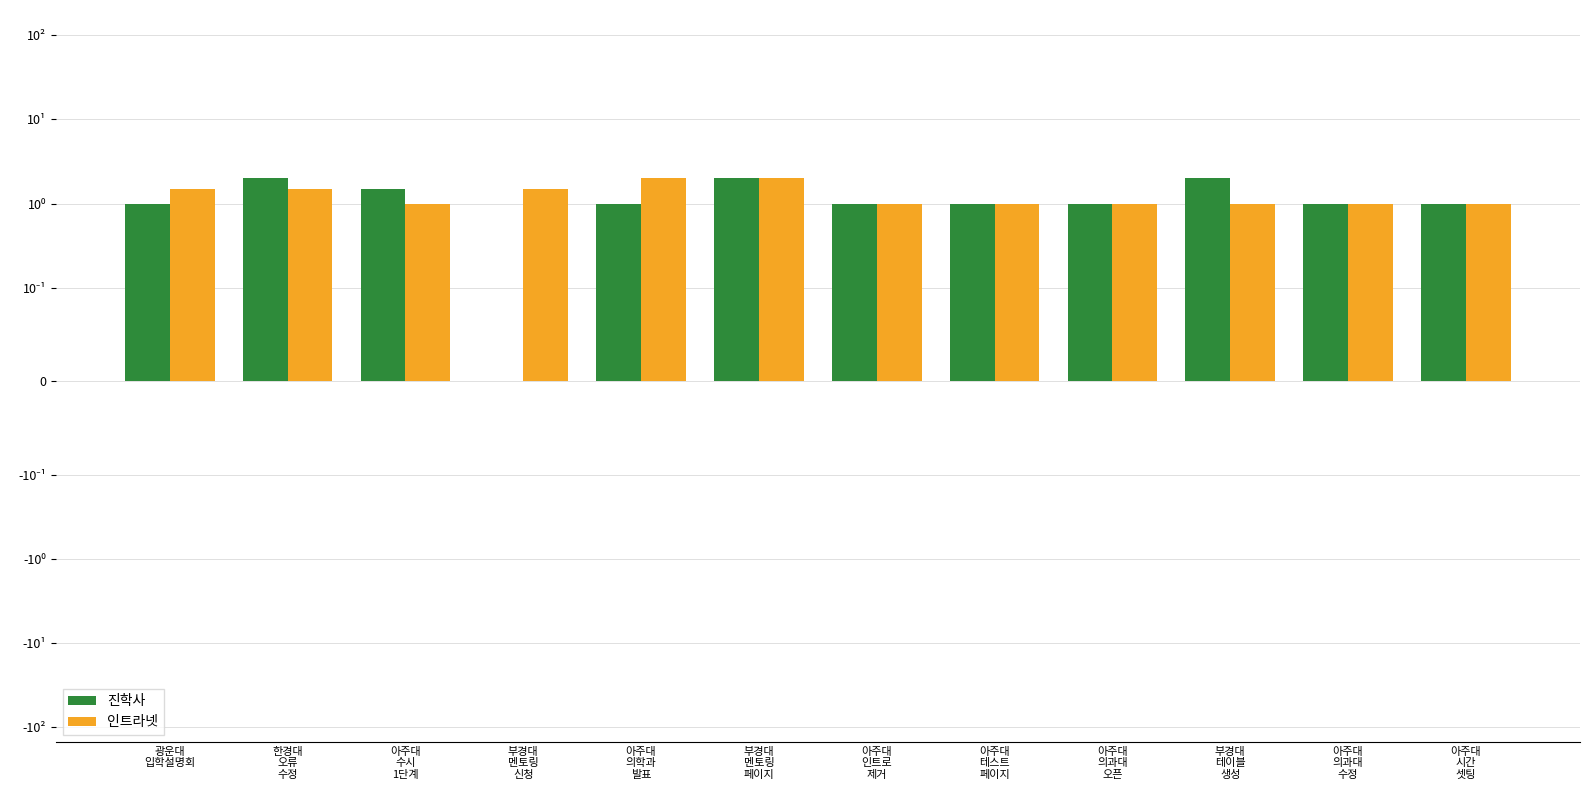

Is the value of 인트라넷 at 아주대
테스트
페이지 greater than the value of 진학사 at 아주대
시간
셋팅?

No